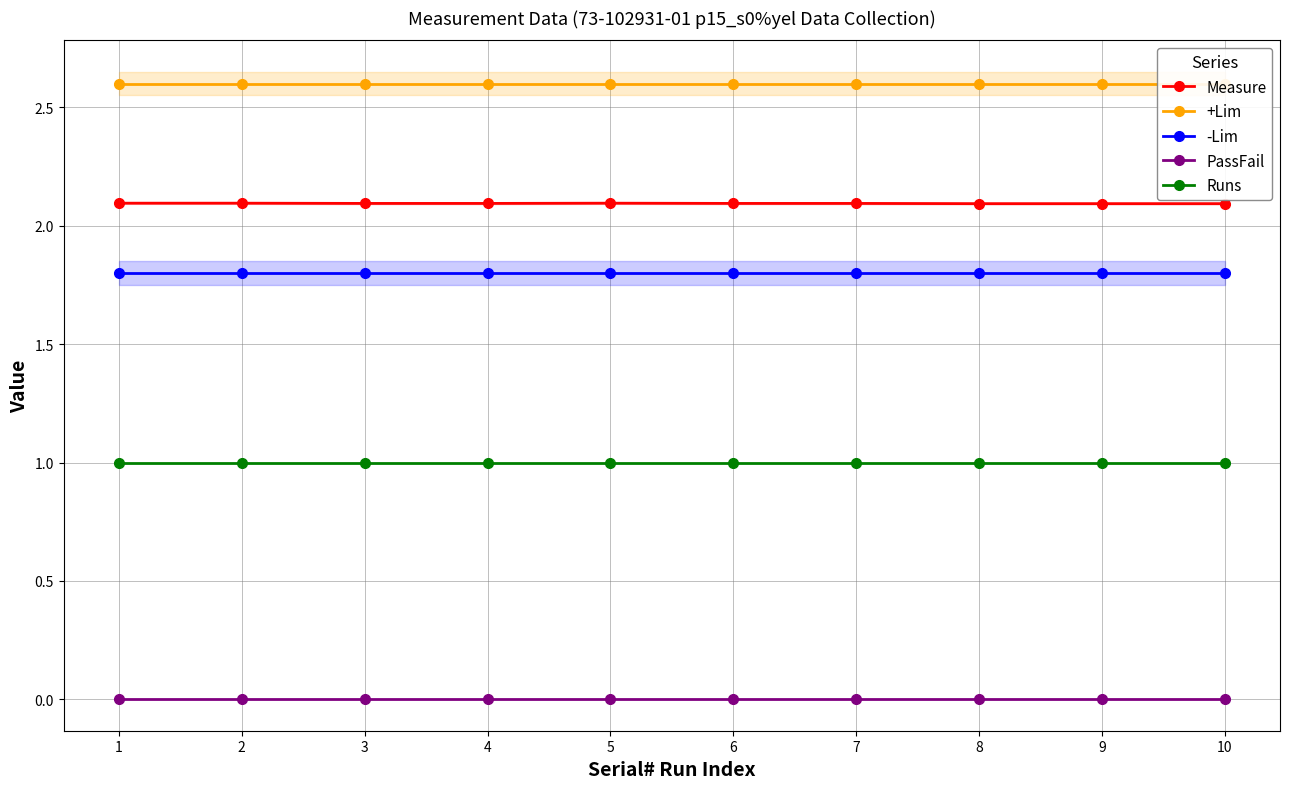

At which label does Runs reach its peak?

1